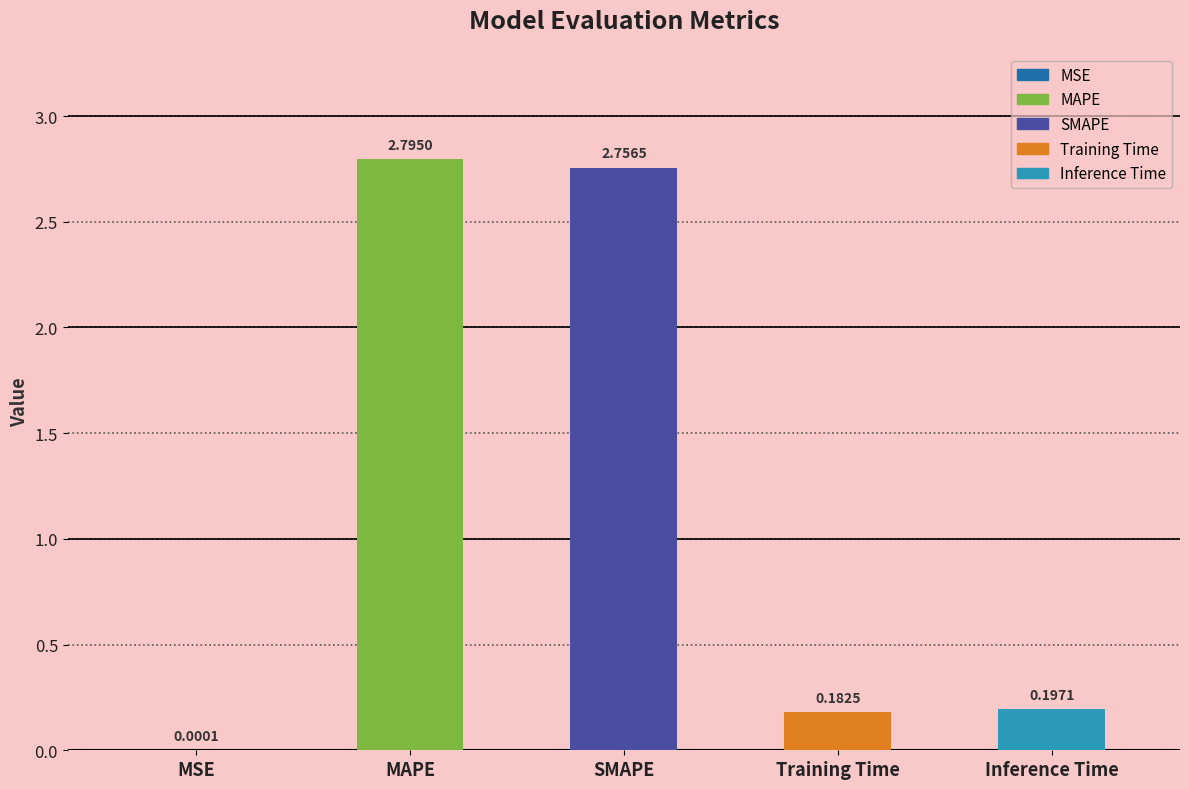

Rank the categories by value from highest to lowest.

MAPE, SMAPE, Inference Time, Training Time, MSE